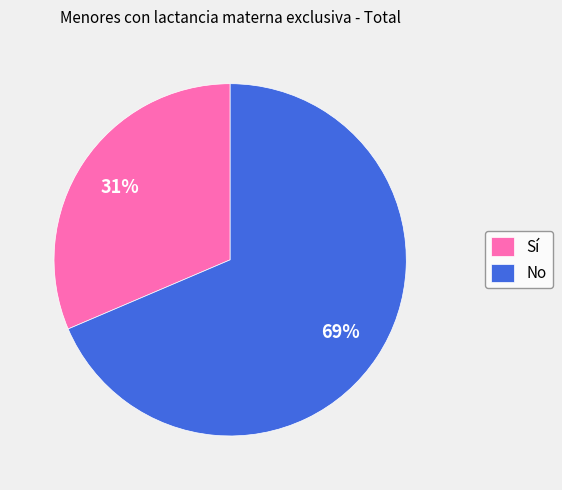

Rank the categories by value from highest to lowest.

No, Sí